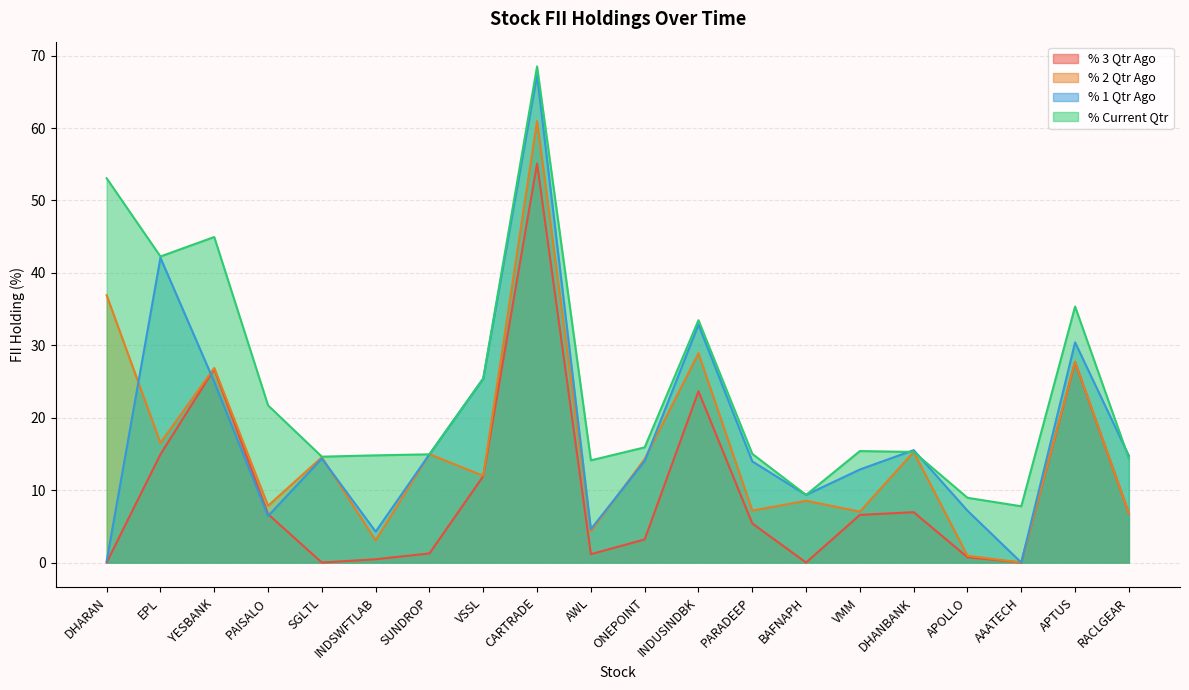

Reading left to right, extract all data points from this chart.

% 3 Qtr Ago: 0.0	14.9	26.7	6.7	0.0	0.5	1.3	11.9	55.1	1.2	3.2	23.7	5.4	0.0	6.6	7.0	0.7	0.0	27.7	6.8
% 2 Qtr Ago: 36.9	16.5	26.9	7.8	14.5	3.1	15.0	12.0	61.0	4.3	14.3	28.9	7.2	8.5	7.0	15.3	0.9	0.0	27.7	6.8
% 1 Qtr Ago: 0.2	42.1	24.9	6.4	14.4	4.3	14.9	25.4	67.3	4.6	14.0	32.9	14.0	9.3	12.9	15.5	7.2	0.0	30.4	14.7
% Current Qtr: 53.1	42.3	45.0	21.7	14.6	14.8	14.9	25.4	68.5	14.1	15.9	33.5	15.0	9.3	15.4	15.3	8.9	7.8	35.4	14.4